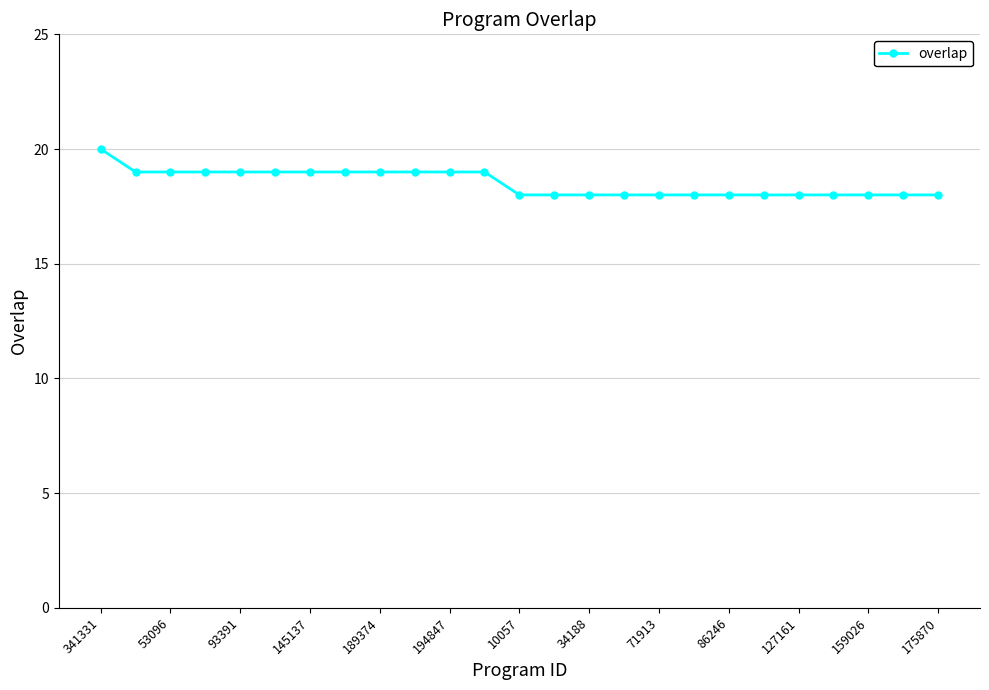

Does the chart display data point markers on the line(s)?

Yes